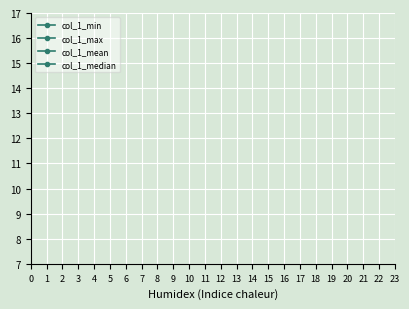

What is the value of the col_1_mean point at the 8th from the left?

14.5